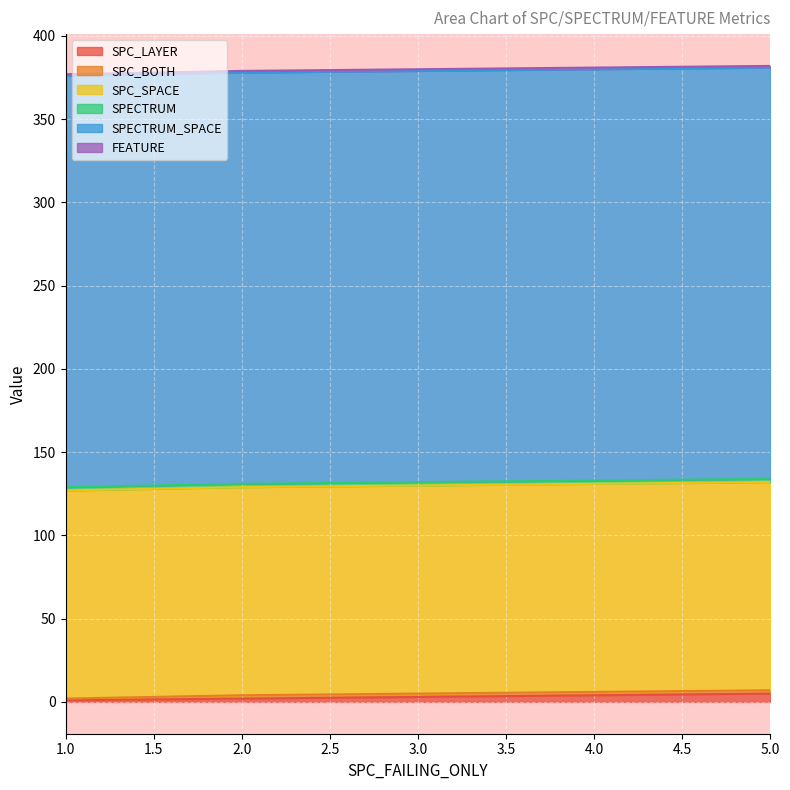

Reading left to right, extract all data points from this chart.

SPC_LAYER: 2	1	5
SPC_BOTH: 2	1	2
SPC_SPACE: 125	125	125
SPECTRUM: 2	2	2
SPECTRUM_SPACE: 247	247	247
FEATURE: 1	1	1